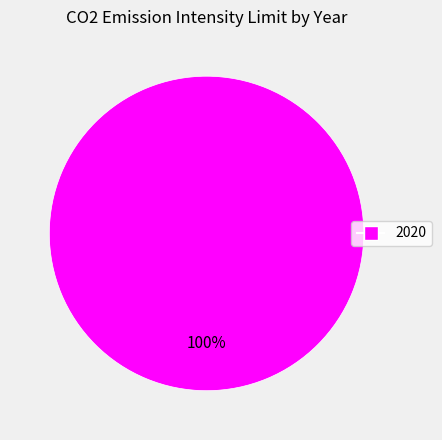

Rank the categories by value from lowest to highest.

2020